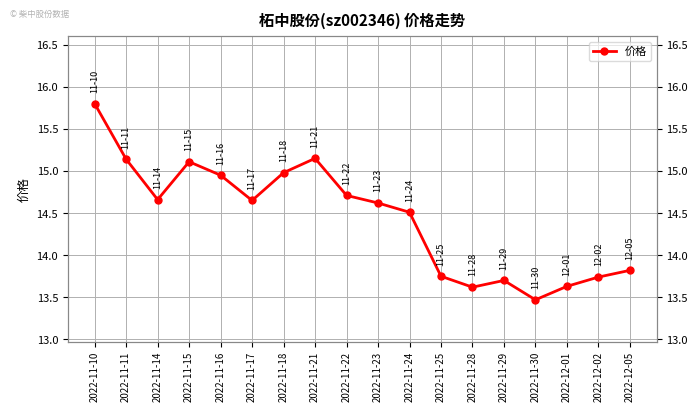

What is the sum of the values at 2022-11-18 and 2022-11-10?

30.8